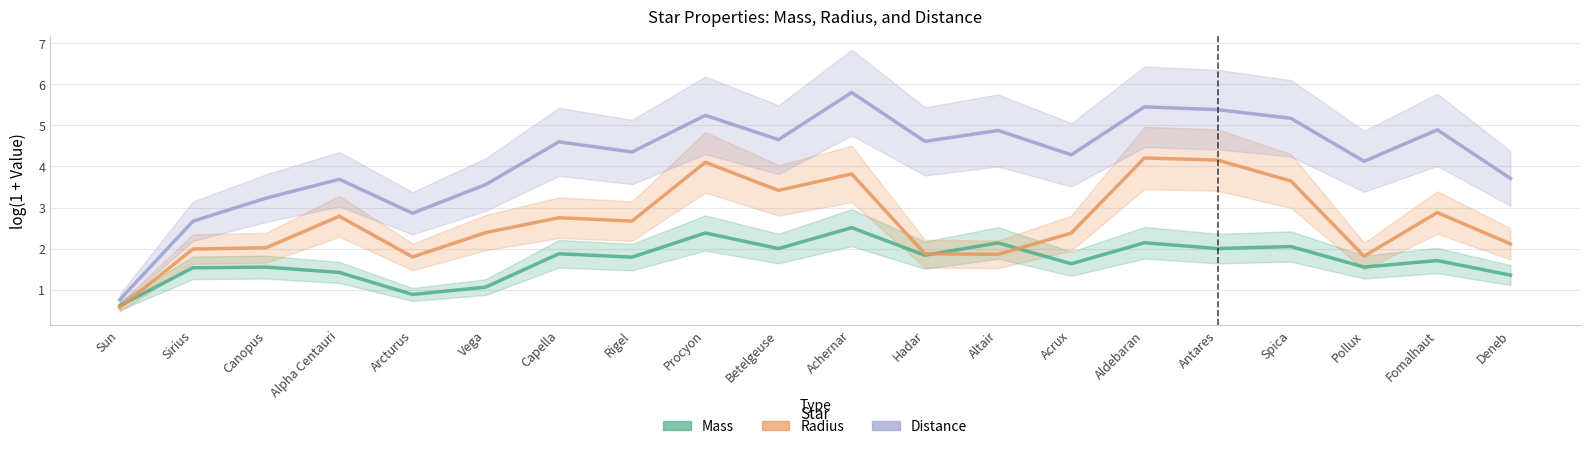

The value of Distance at Rigel is 7.6. True or false?

False